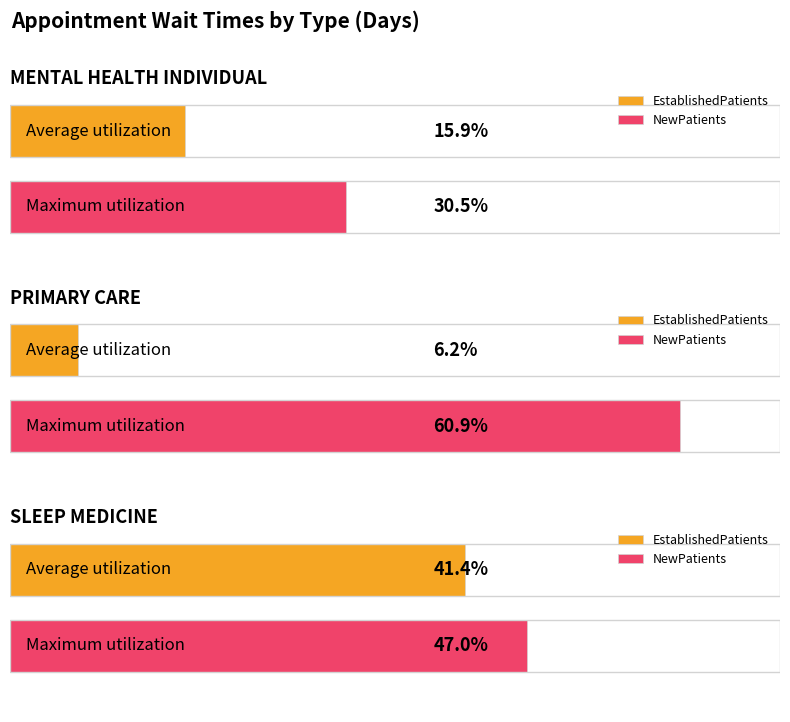

The EstablishedPatients series shows 9.6 at MENTAL HEALTH INDIVIDUAL. True or false?

False